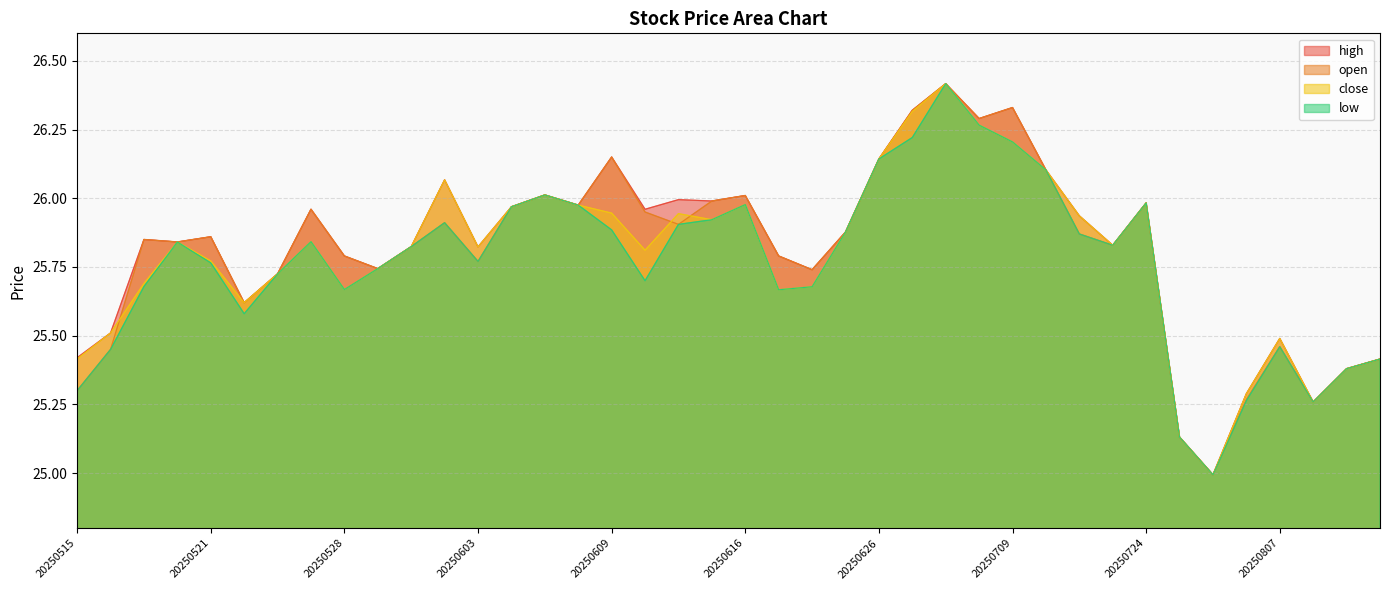

Rank the series at 20250609 from highest to lowest value.

high, open, close, low